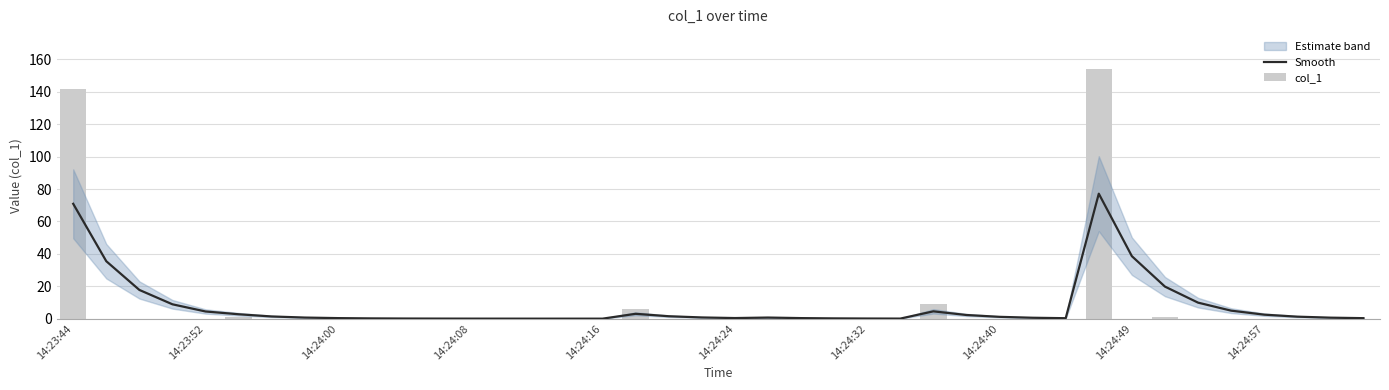

What is the maximum value shown in the chart?

153.8